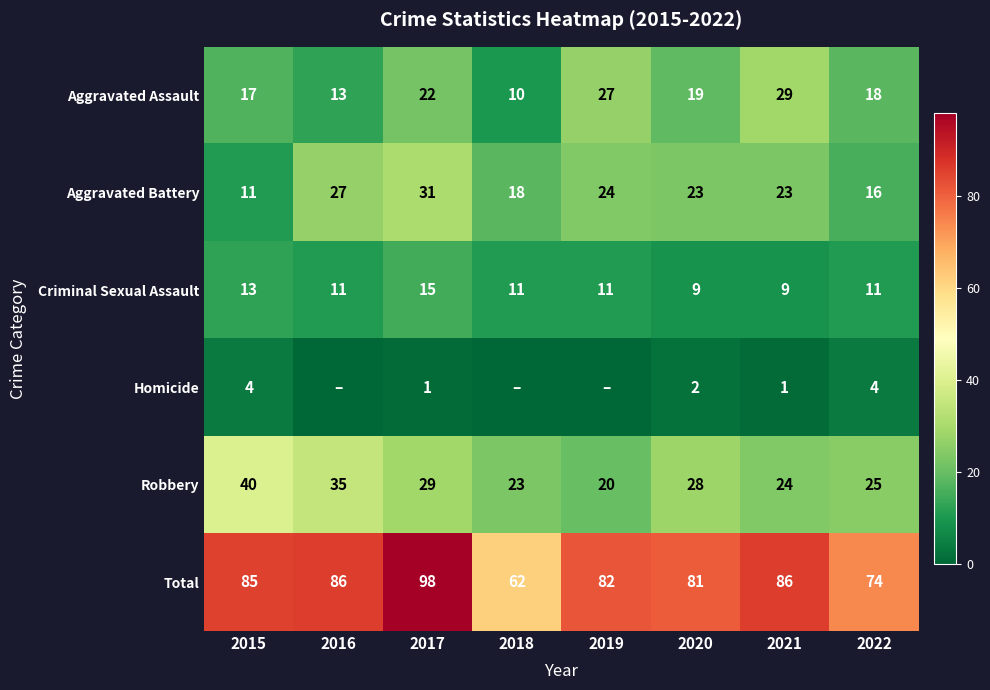

At how many categories does at least one series exceed 57?

8